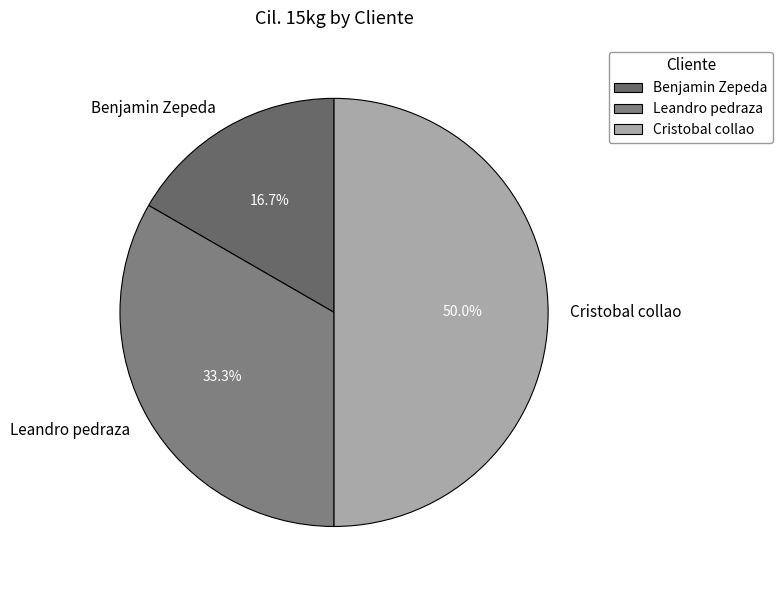

What percentage is the Leandro pedraza slice, to the nearest percent?

33%